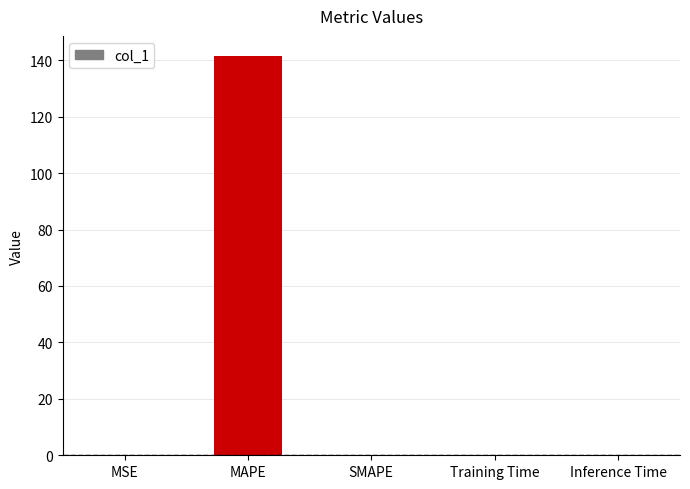

True or false: the data shows 0.0 at MSE.

True